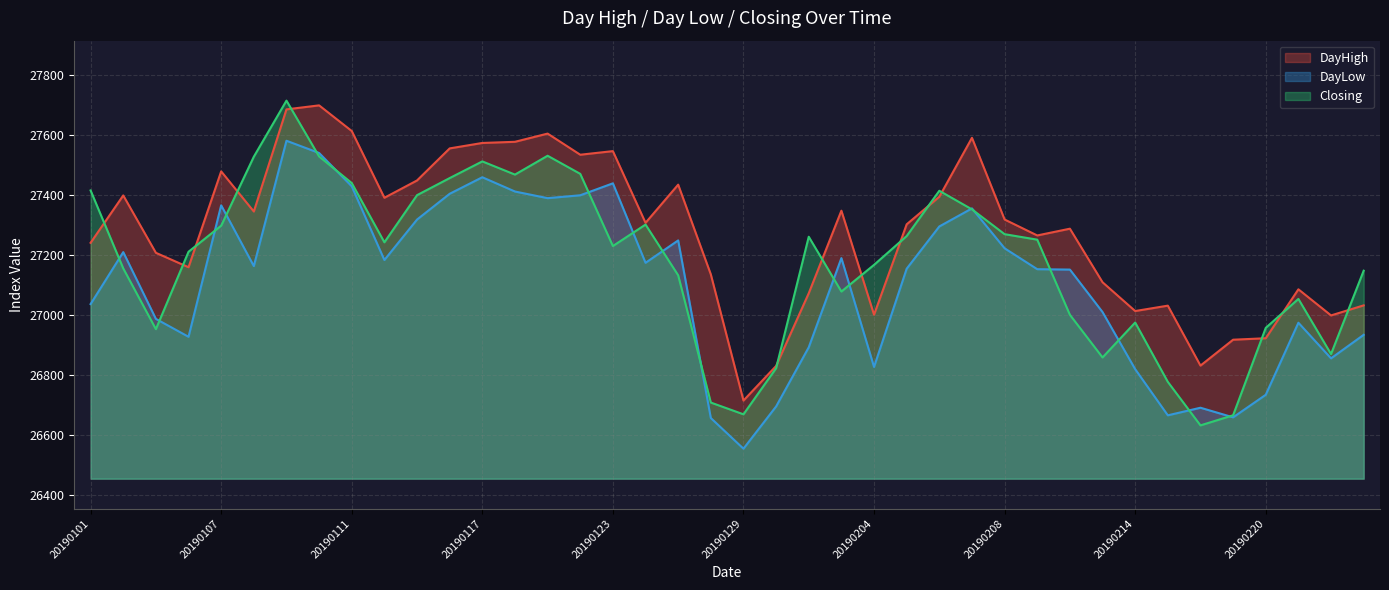

How many distinct data groups are displayed?

3